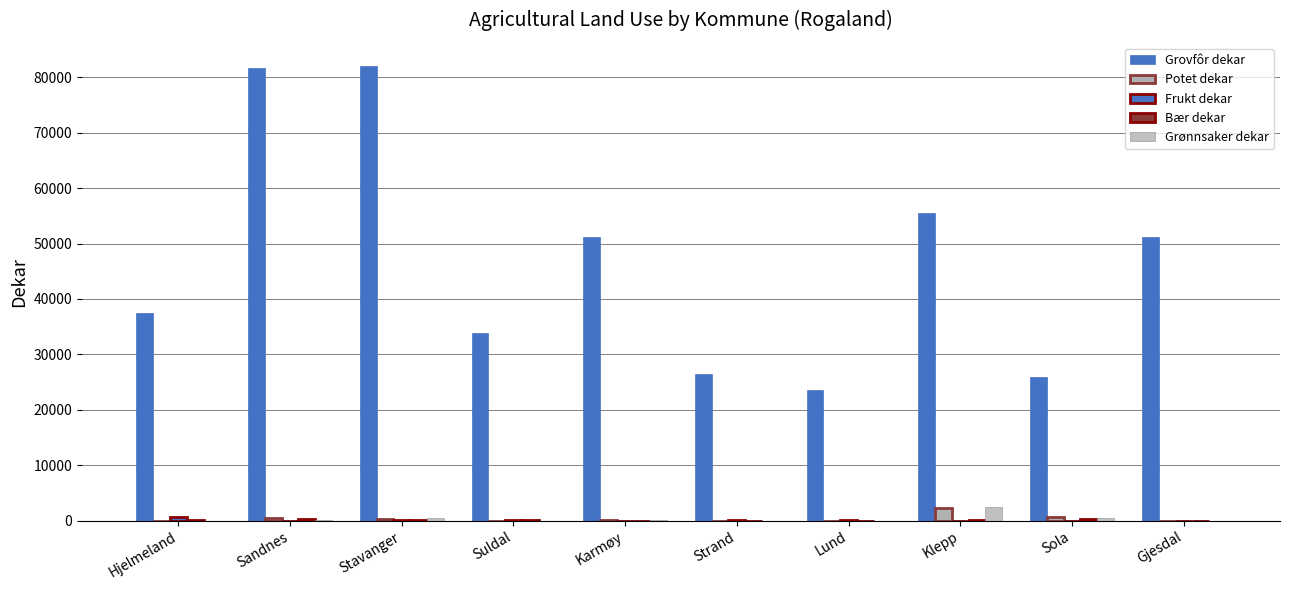

What is the total value across all series at Sandnes?

82529